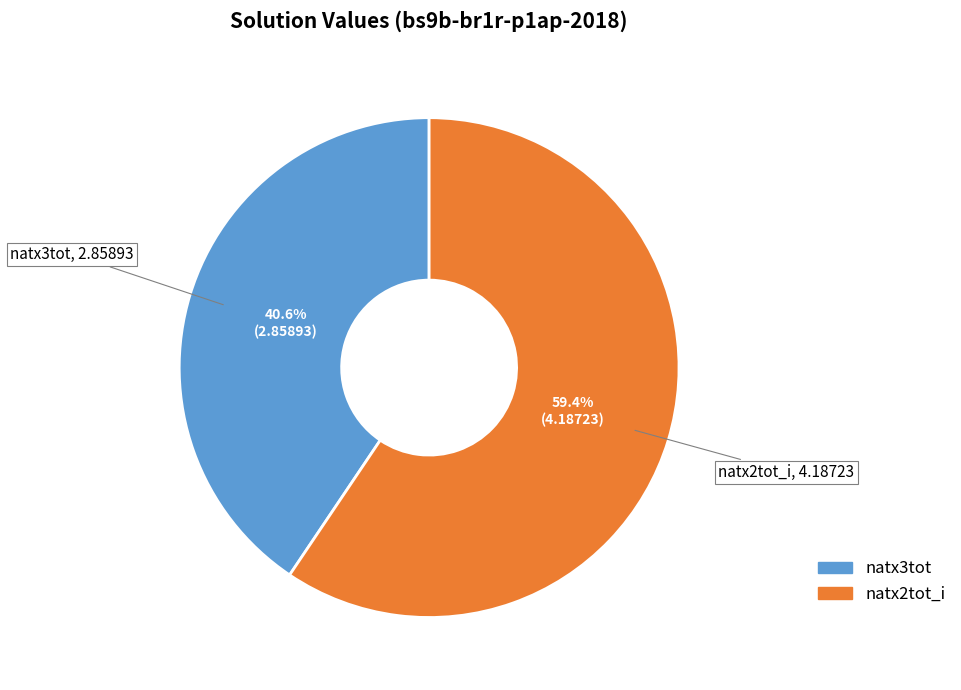

Which slice represents more than half of the pie?

natx2tot_i